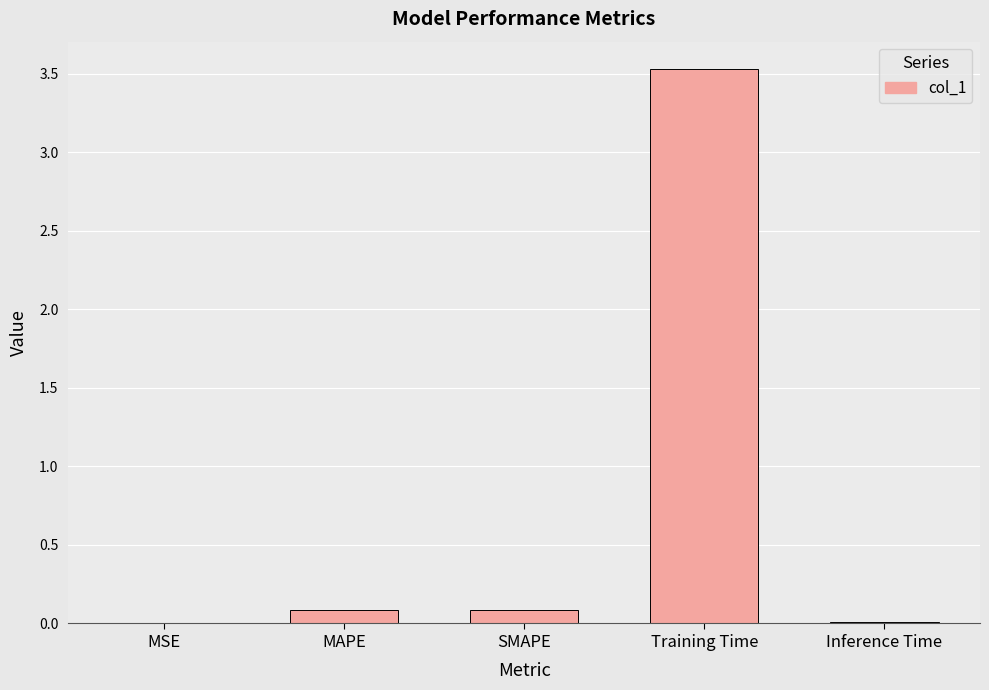

What is the sum of all values?

3.7